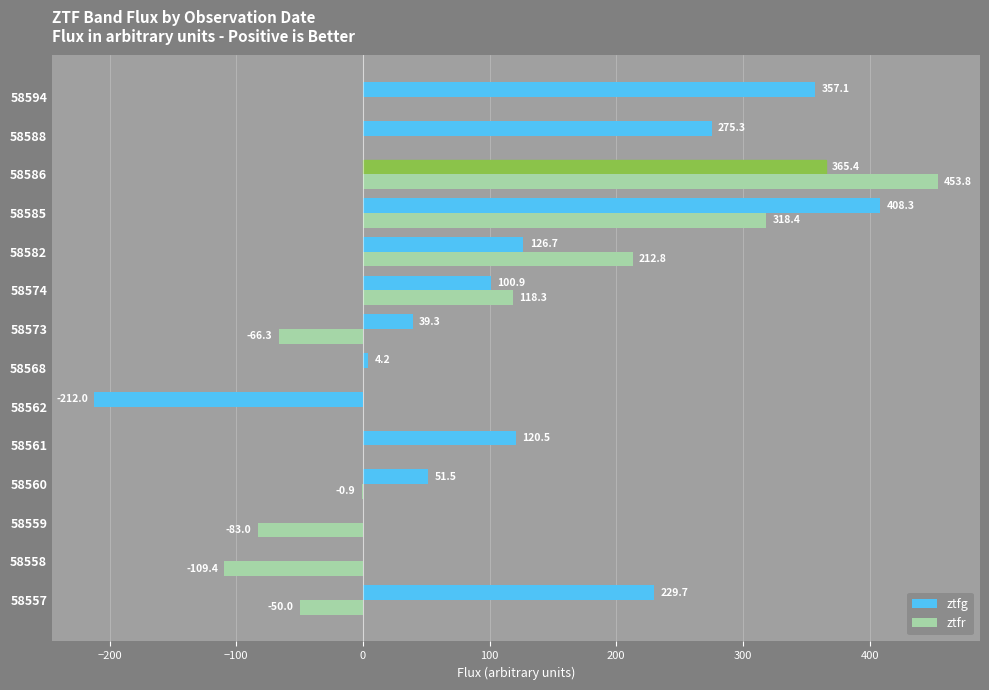

What is the sum of the ztfr values at 58574 and 58586?

572.1